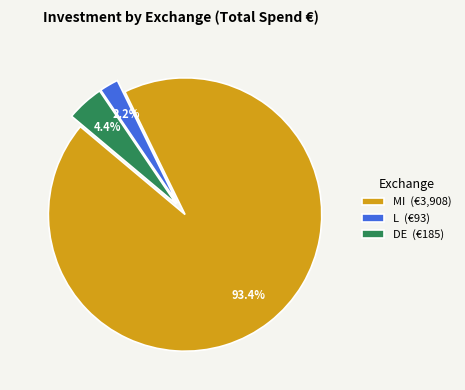

Does L (€93) represent more than half of the total?

No